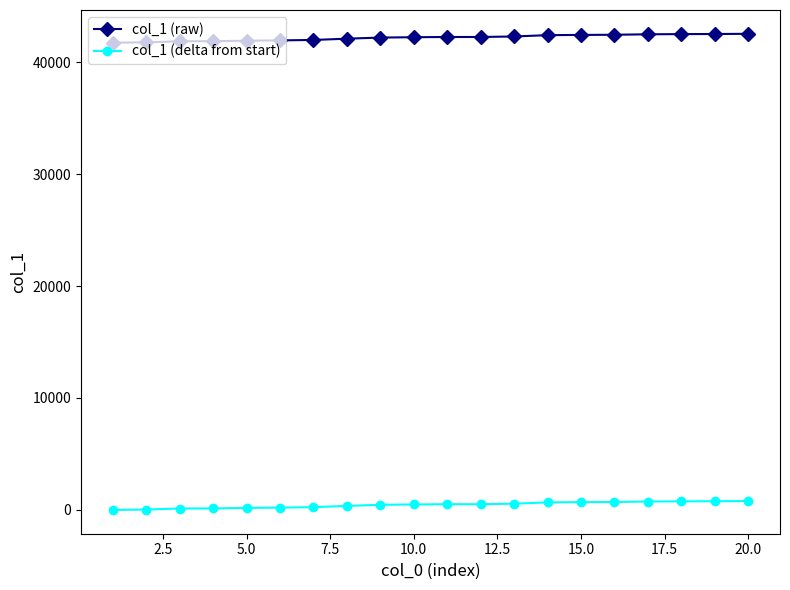

At how many categories does at least one series exceed 37338?

20